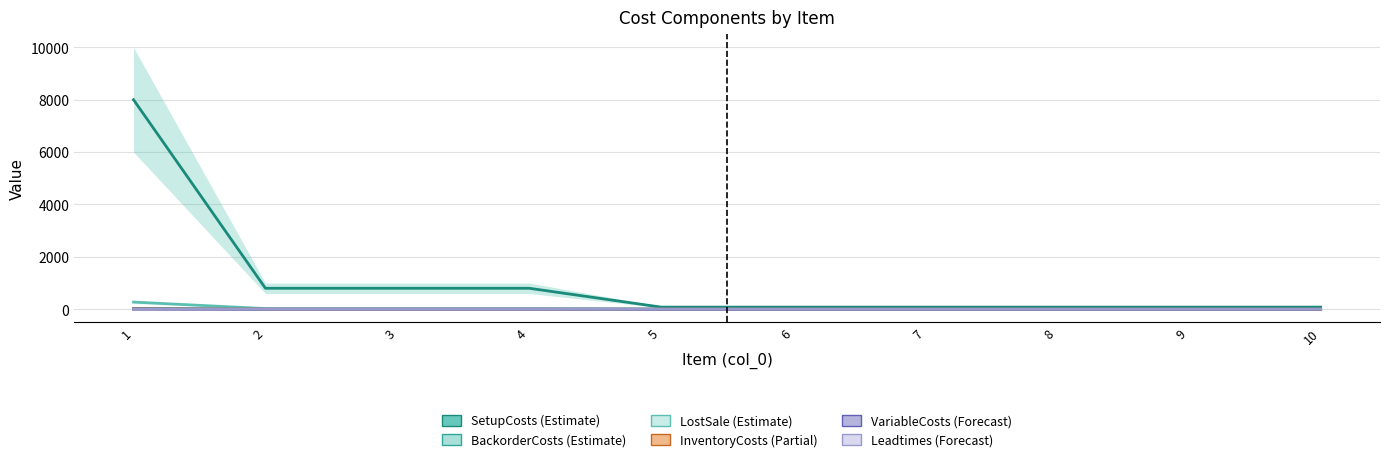

Reading left to right, what are all the values shown in this chart?

SetupCosts: 8000.0	800.0	800.0	800.0	80.0	80.0	80.0	80.0	80.0	80.0
BackorderCosts: 27.2	2.4	2.4	2.4	0.2	0.2	0.2	0.2	0.2	0.2
LostSale: 272.0	24.0	24.0	24.0	2.0	2.0	2.0	2.0	2.0	2.0
InventoryCosts: 13.6	1.2	1.2	1.2	0.1	0.1	0.1	0.1	0.1	0.1
VariableCosts: 3.6	0.2	0.2	0.2	0.0	0.0	0.0	0.0	0.0	0.0
Leadtimes: 0.0	1.0	1.0	1.0	1.0	1.0	1.0	1.0	1.0	1.0